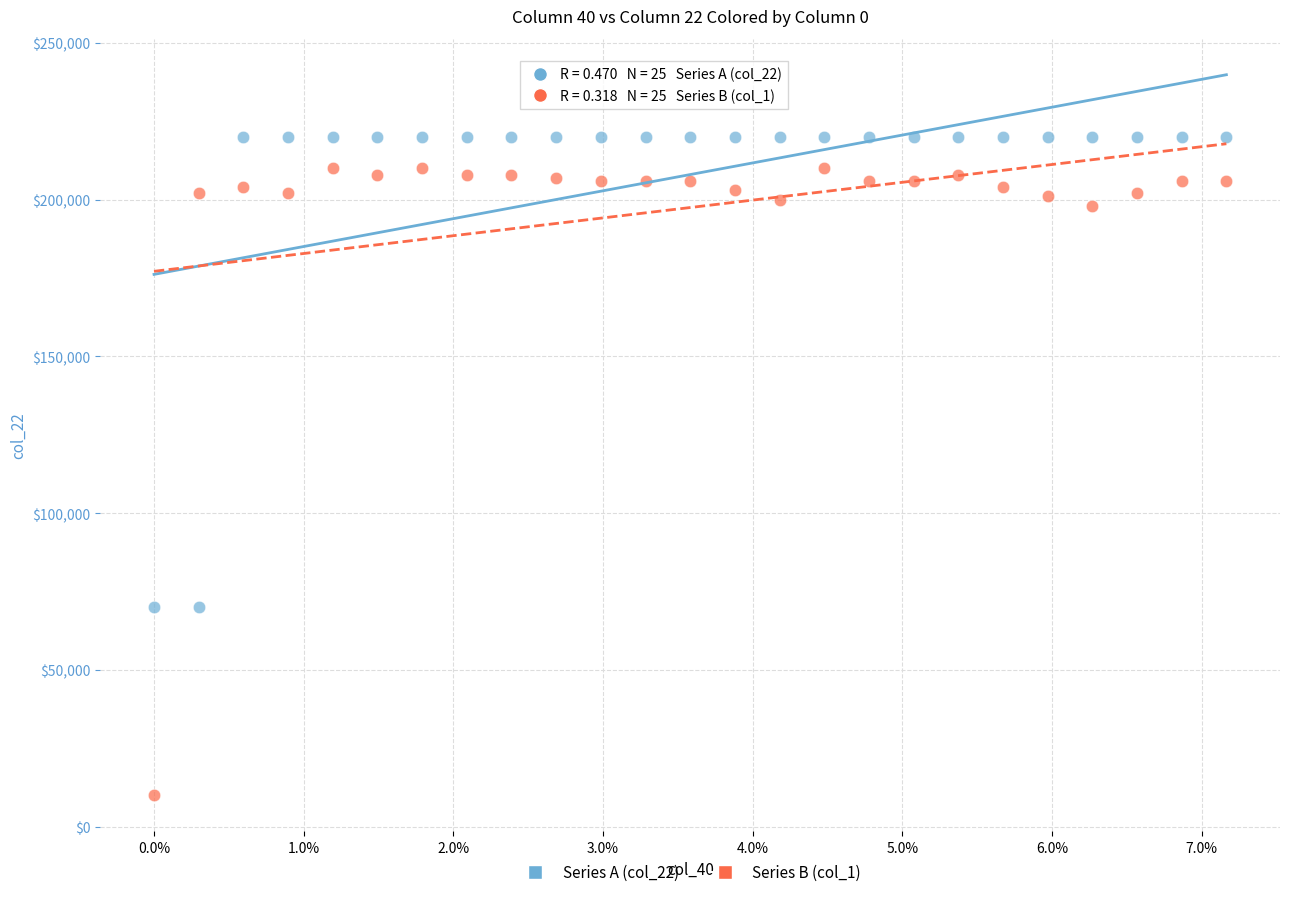

Which series reaches the maximum Y coordinate?

Series A (col_22)